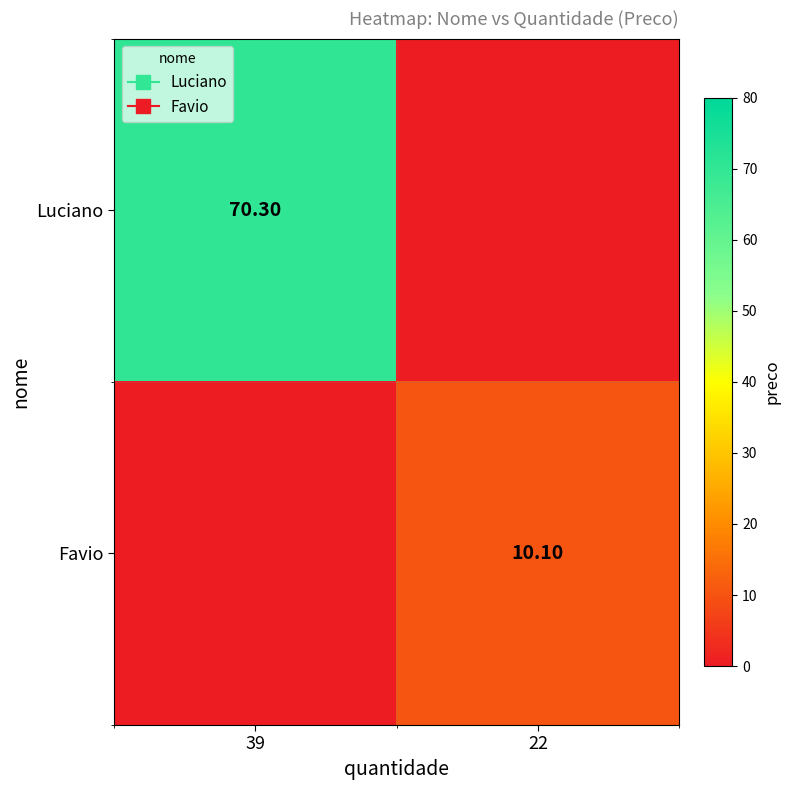

Rank the series by their average value, from highest to lowest.

Luciano, Favio